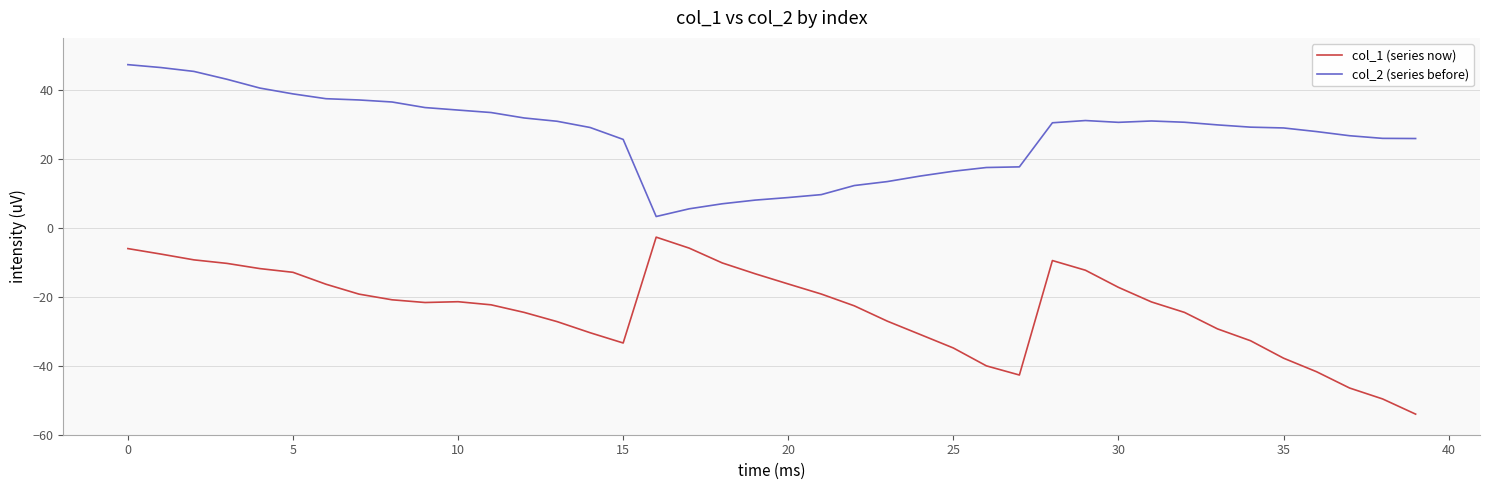

Count the number of categories in the chart.

40